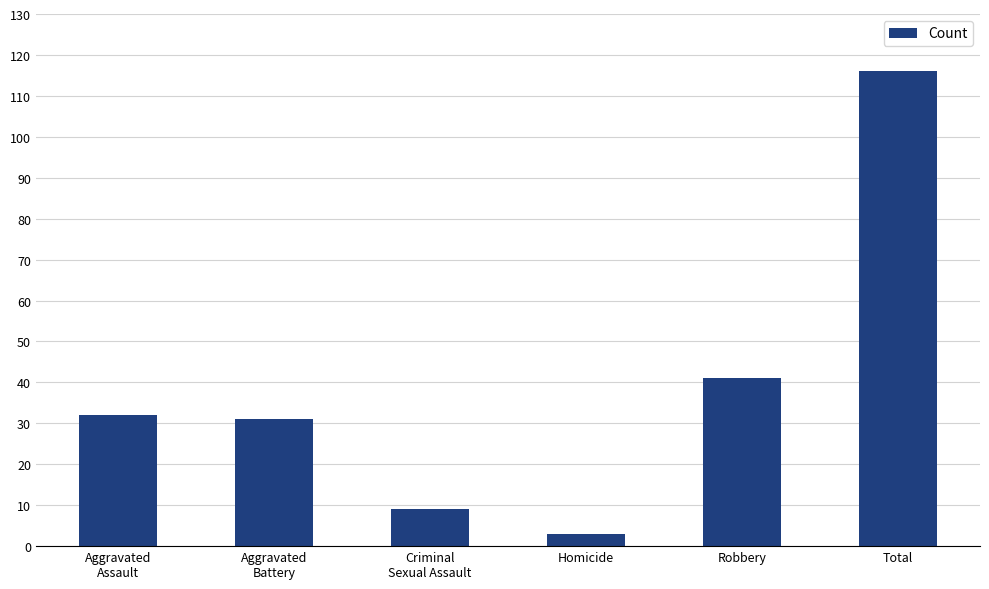

What is the sum of all values?

232